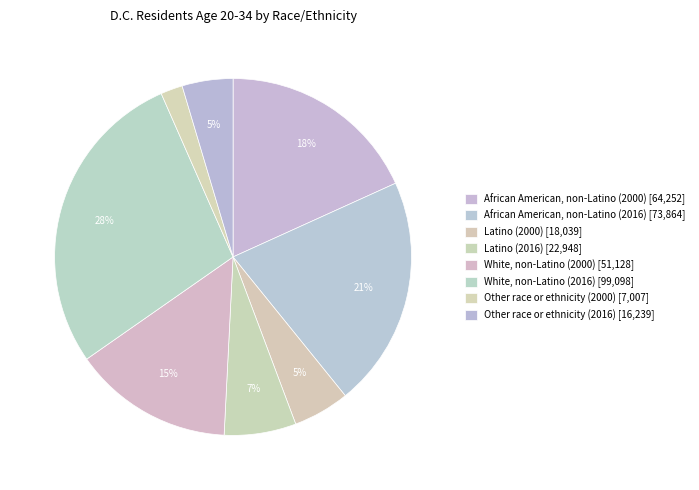

How many slices are in this pie chart?

8